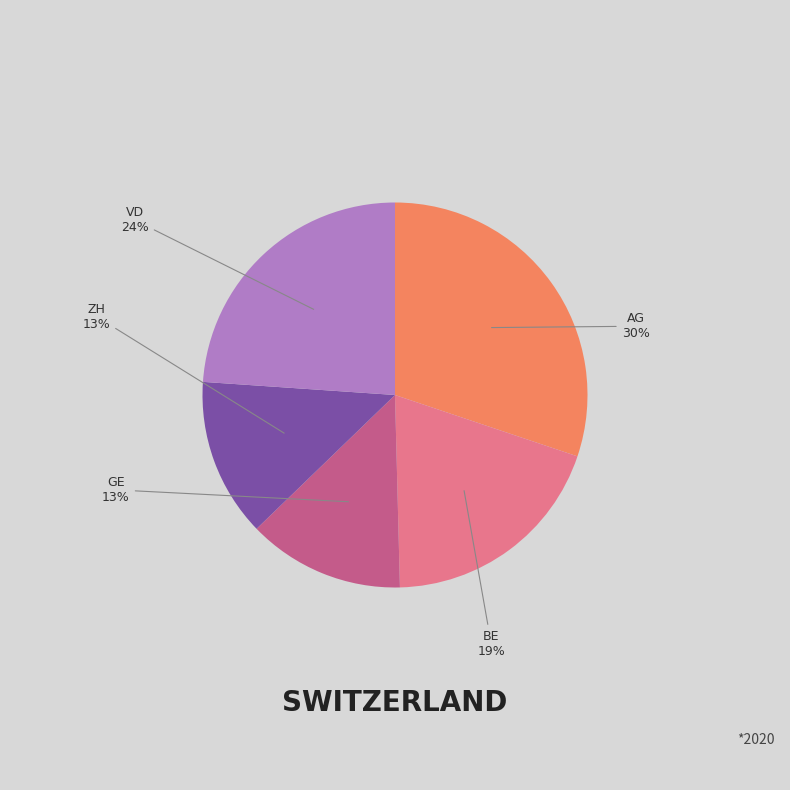

To the nearest percent, what is the difference between the largest and smallest slice percentages?

17%